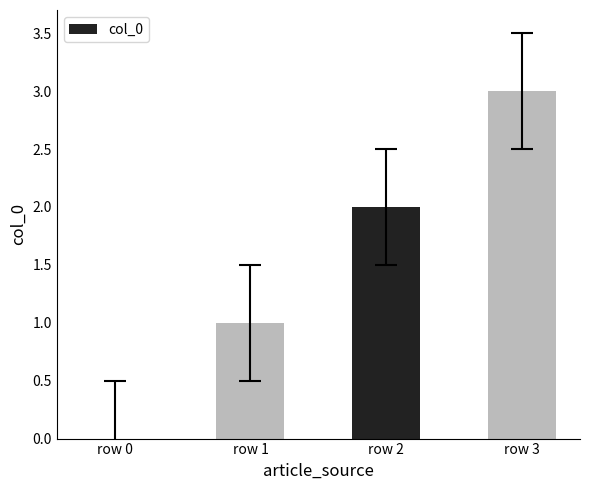

Reading left to right, extract all data points from this chart.

row 0=0	row 1=1	row 2=2	row 3=3